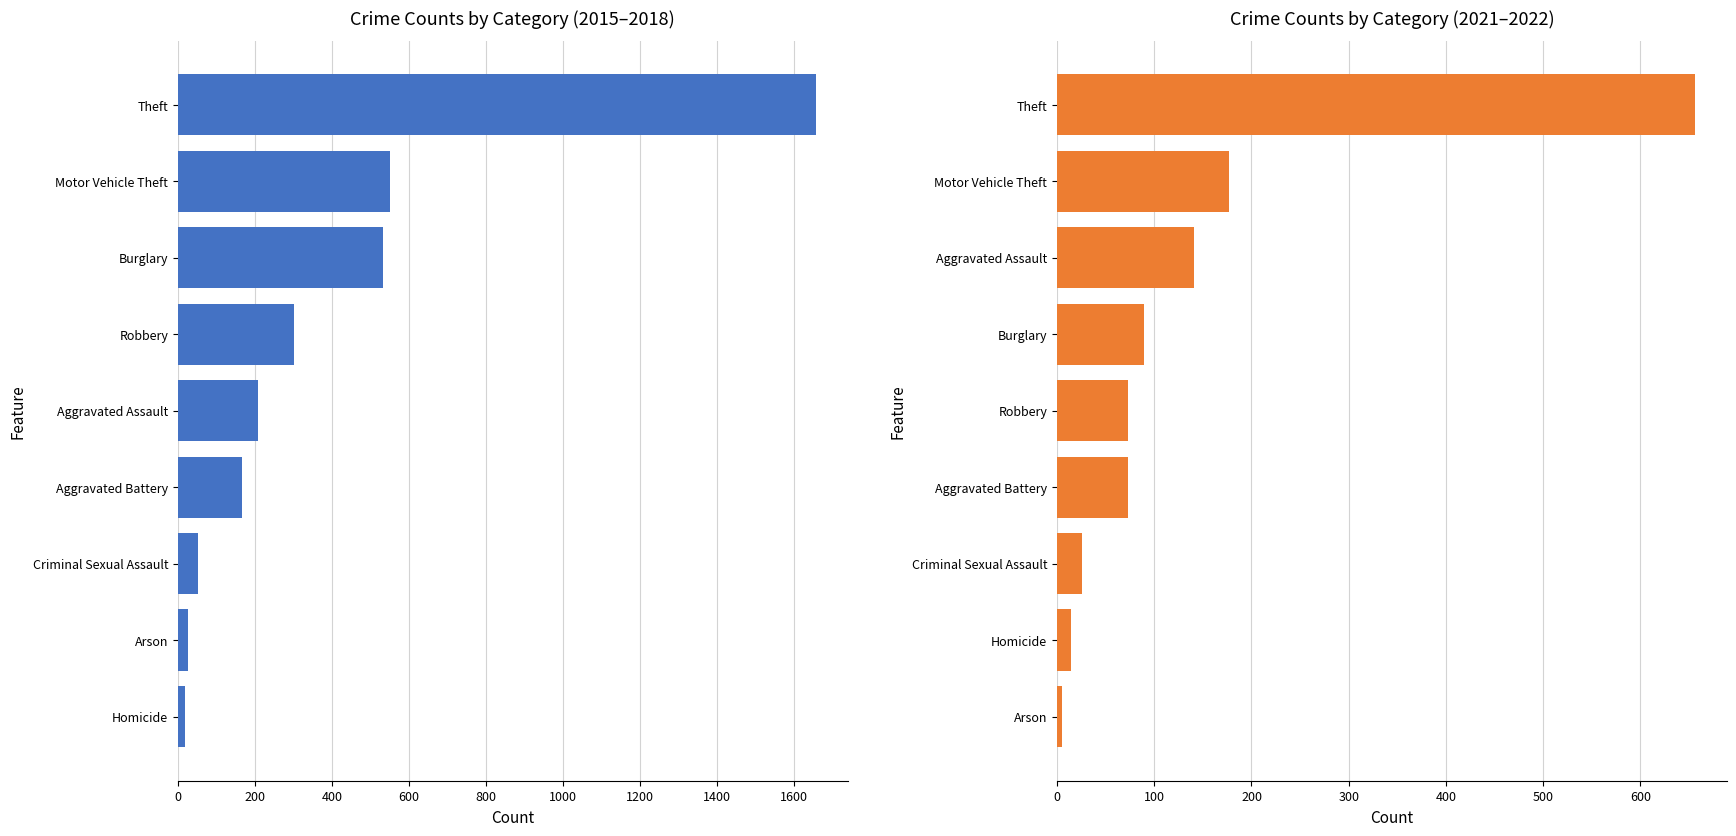

How many data points in 2021–2022 Total are above 73?

4